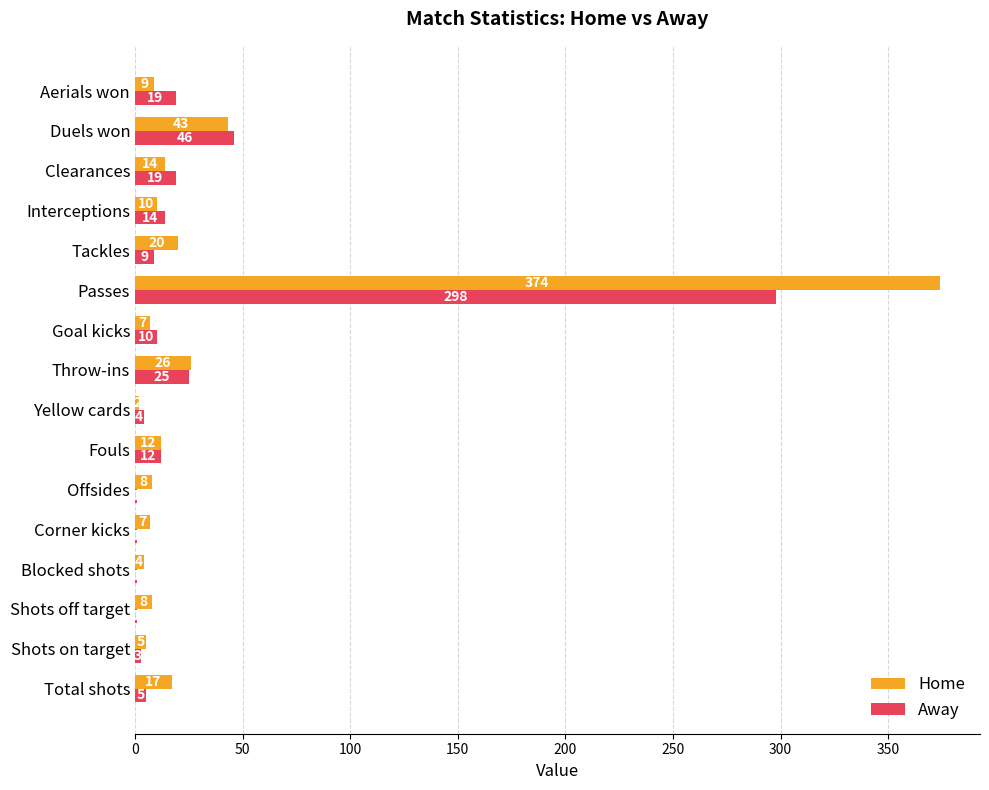

What is the greatest value displayed?

374